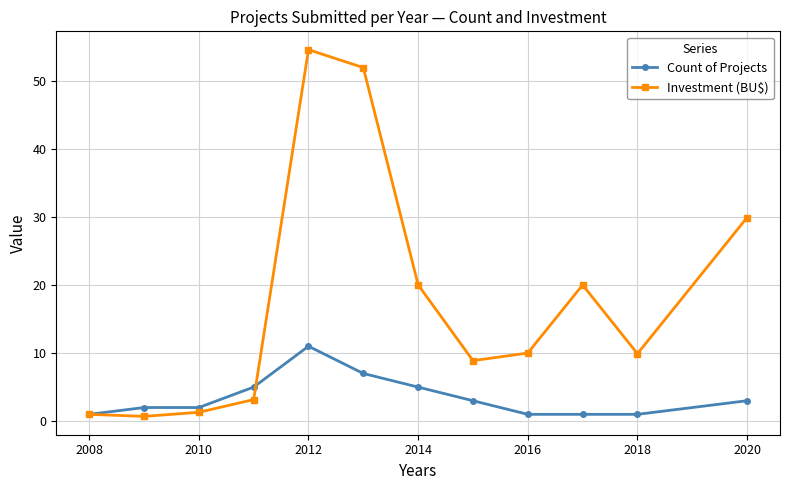

How many interior local peaks does the Investment (BU$) series have?

2